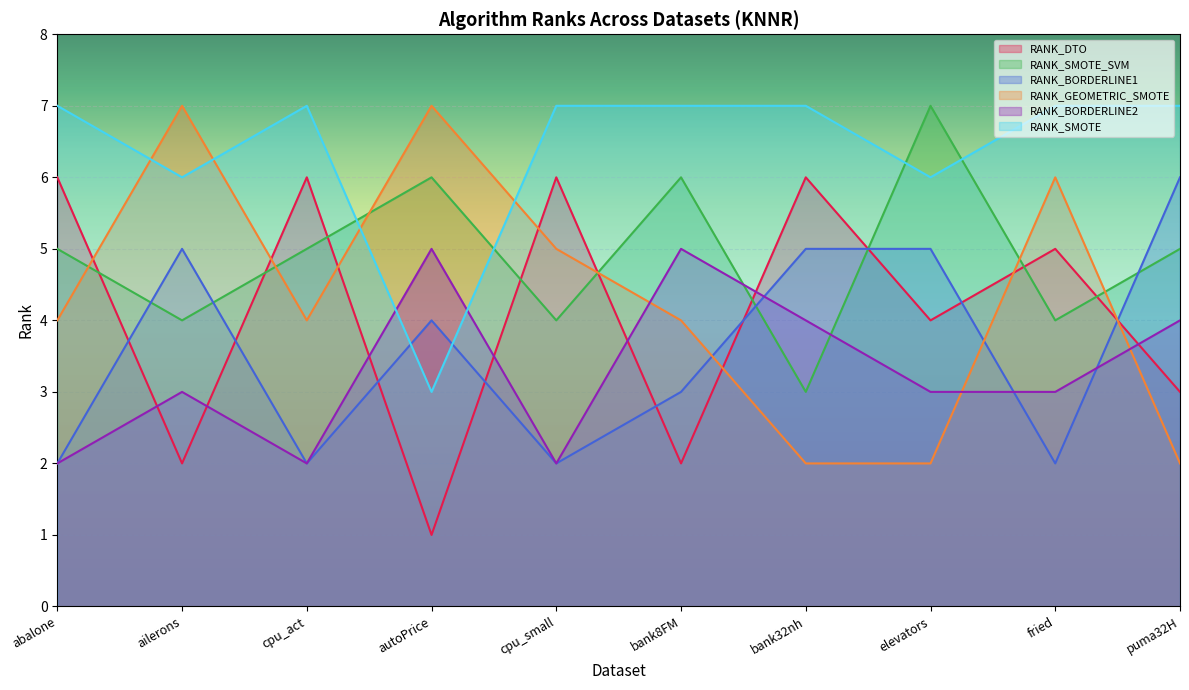

The RANK_GEOMETRIC_SMOTE series shows 1 at puma32H. True or false?

False